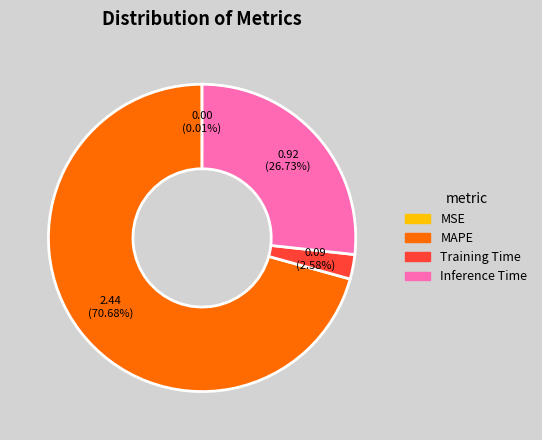

What is the largest slice in the pie chart?

MAPE